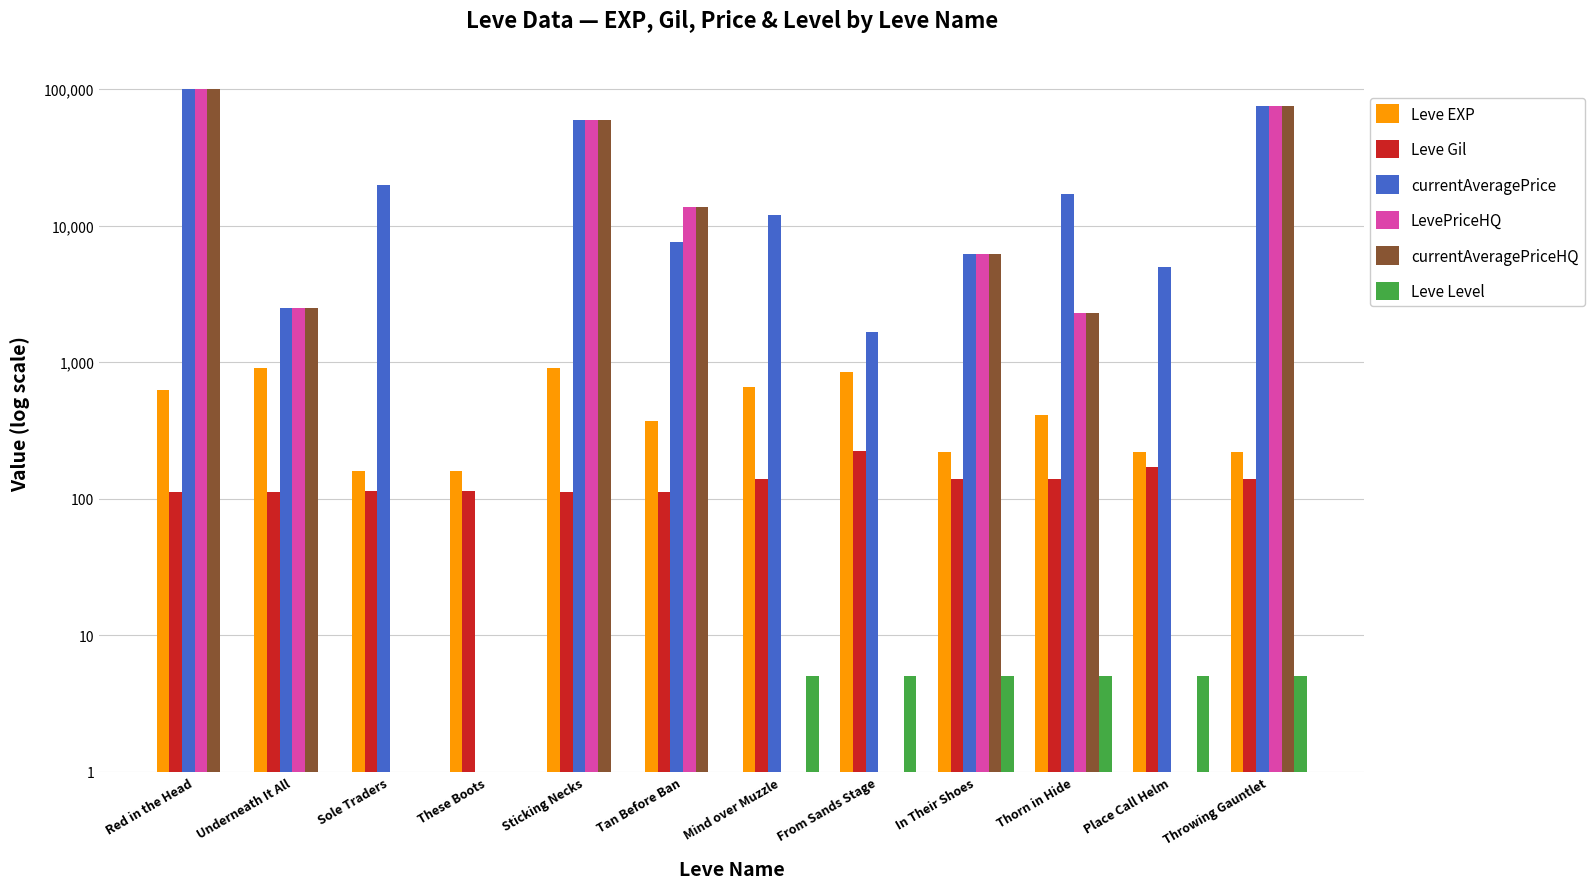

Reading left to right, transcribe all the data shown in this chart.

Leve EXP: 630	900	160	160	900	370	660	840	220	410	220	220
Leve Gil: 112	112	113	113	112	112	140	224	140	140	170	140
currentAveragePrice: 99999	2500	19898	0	58880	7600	12028	1670	6150	17050	5000	74768
LevePriceHQ: 99999	2500	0	0	58880	13561	0	0	6150	2300	0	74768
currentAveragePriceHQ: 99999	2500	0	0	58880	13561	0	0	6150	2300	0	74768
Leve Level: 1	1	1	1	1	1	5	5	5	5	5	5